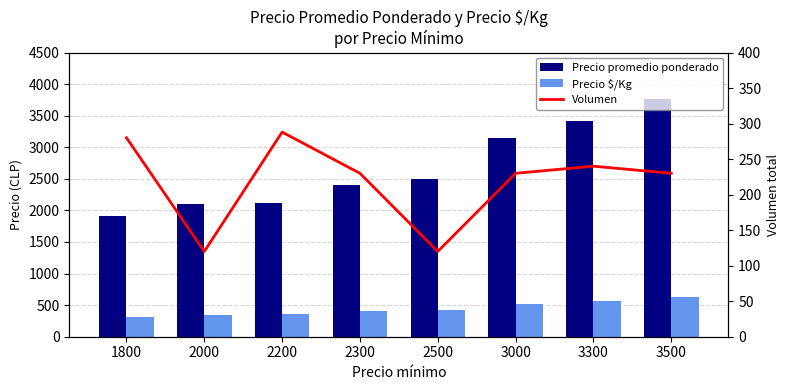

At which category does the chart reach its peak across all series?

3500